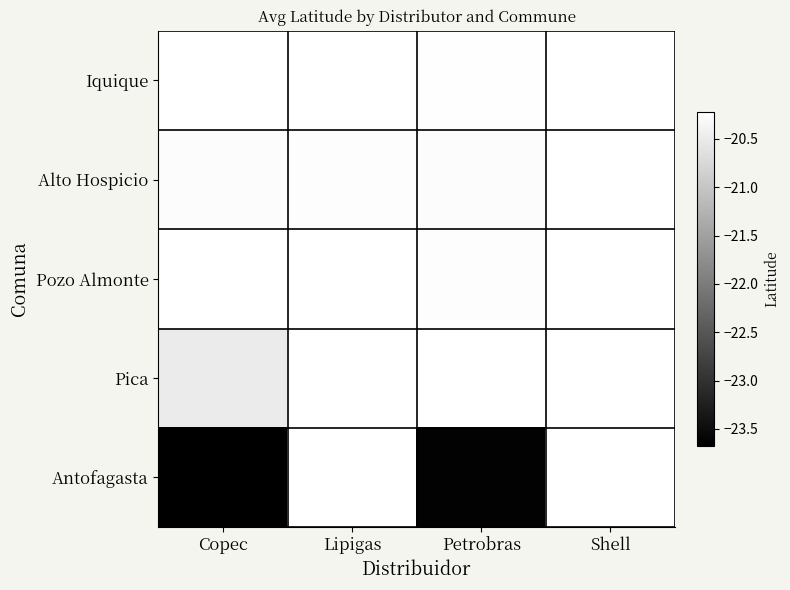

What is the smallest value displayed?

-23.7